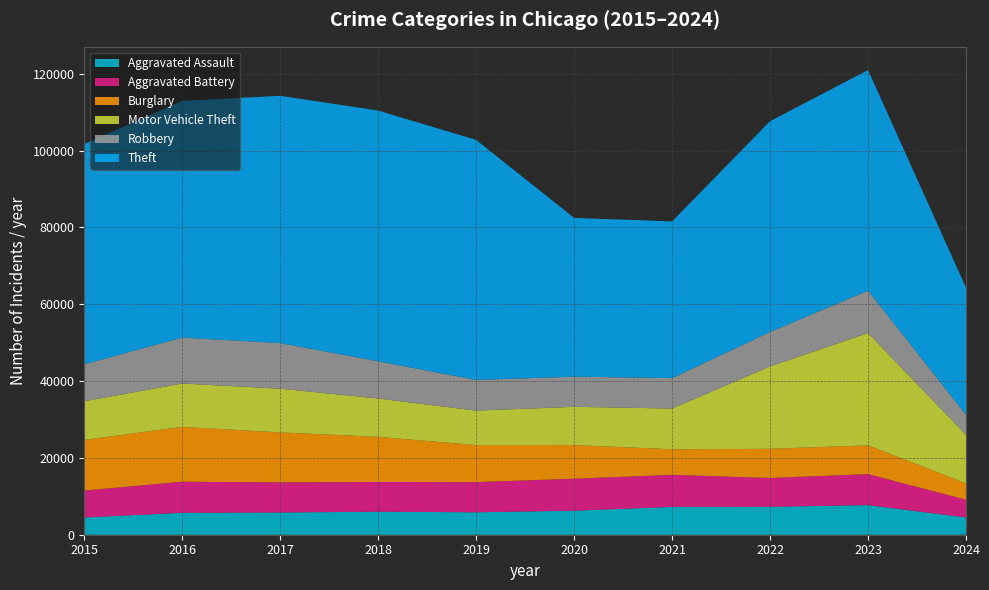

Reading right to left, what are all the values shown in this chart?

Aggravated Assault: 4501	7710	7280	7242	6265	5841	6001	5793	5713	4480
Aggravated Battery: 4611	8080	7491	8347	8320	7858	7735	7845	8086	7019
Burglary: 4282	7482	7593	6662	8758	9638	11747	13001	14289	13184
Motor Vehicle Theft: 12620	29245	21461	10603	9959	8977	9985	11380	11285	10068
Robbery: 5213	11055	8963	7920	7855	7995	9681	11880	11960	9638
Theft: 33076	57423	54879	40813	41336	62495	65289	64386	61623	57351